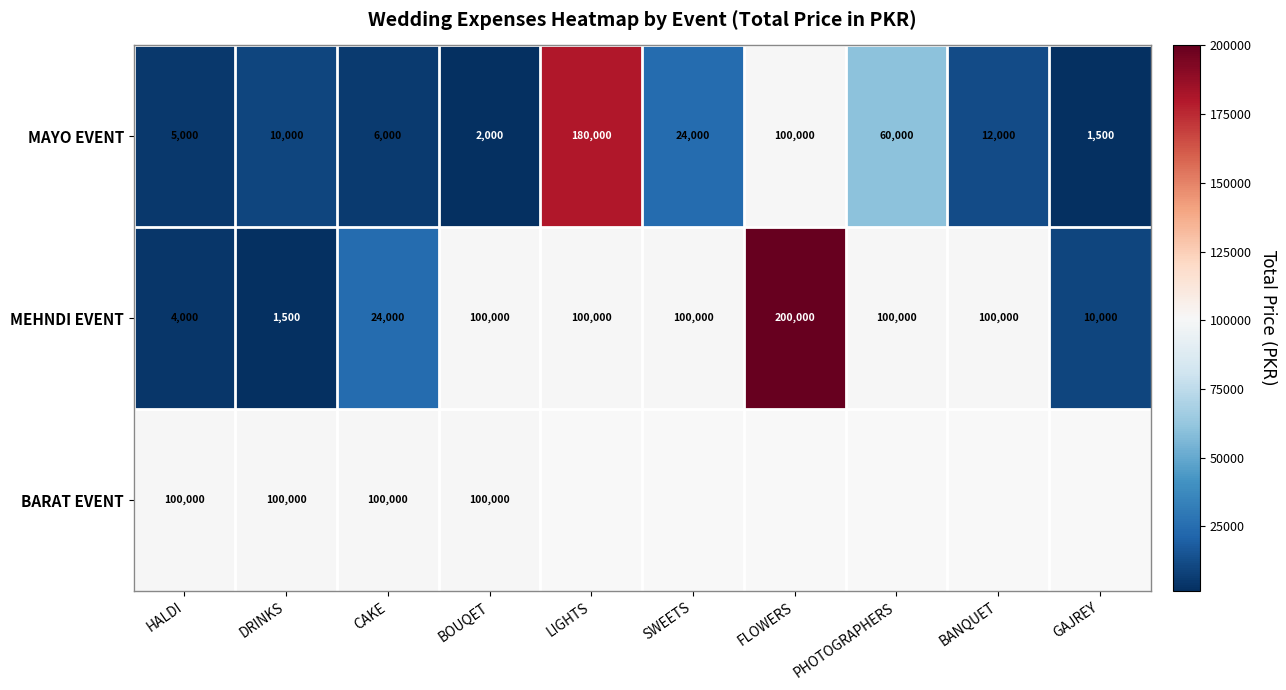

What is the sum of all MAYO EVENT values?

400500